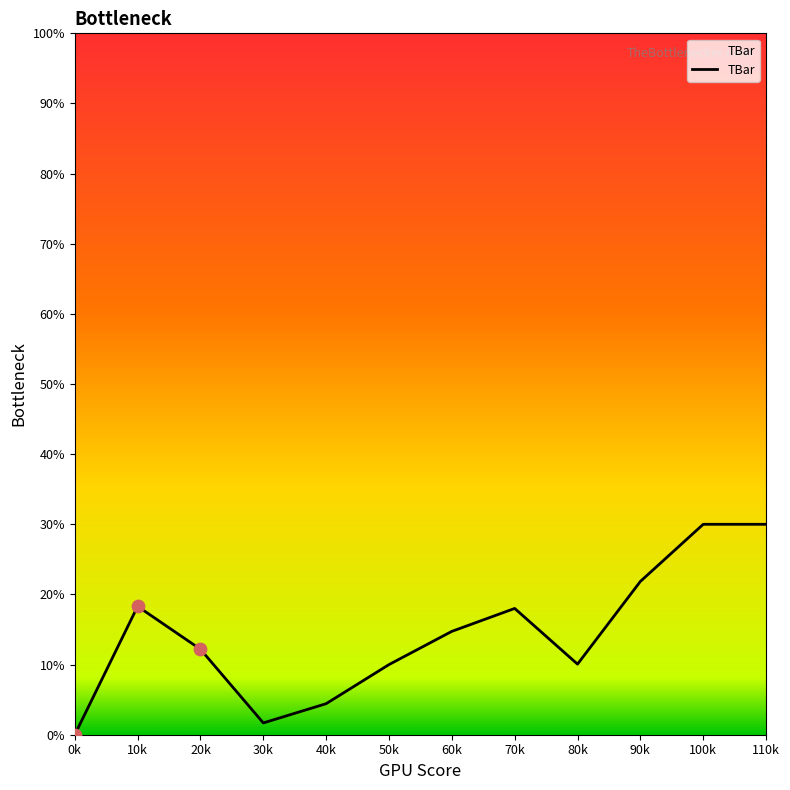

What is the ratio of the value at 90k to the value at 20k?

1.8